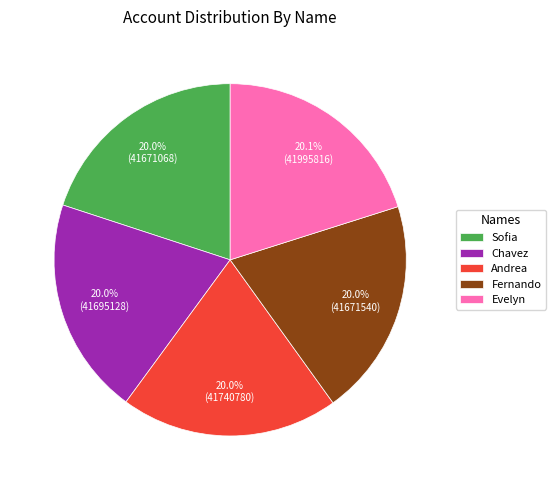

To the nearest percent, what is the combined percentage of Chavez and Fernando?

40%